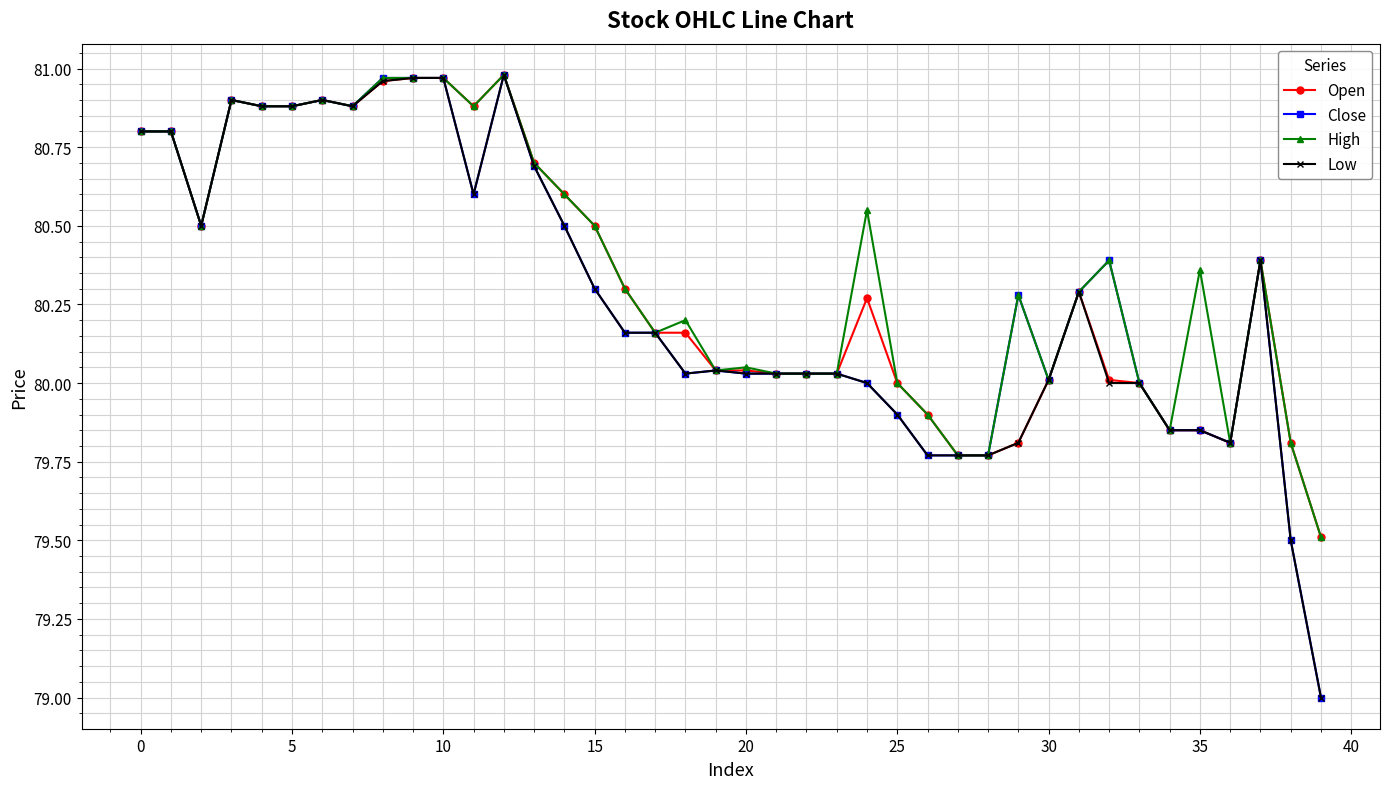

What is the smallest value displayed?

79.0